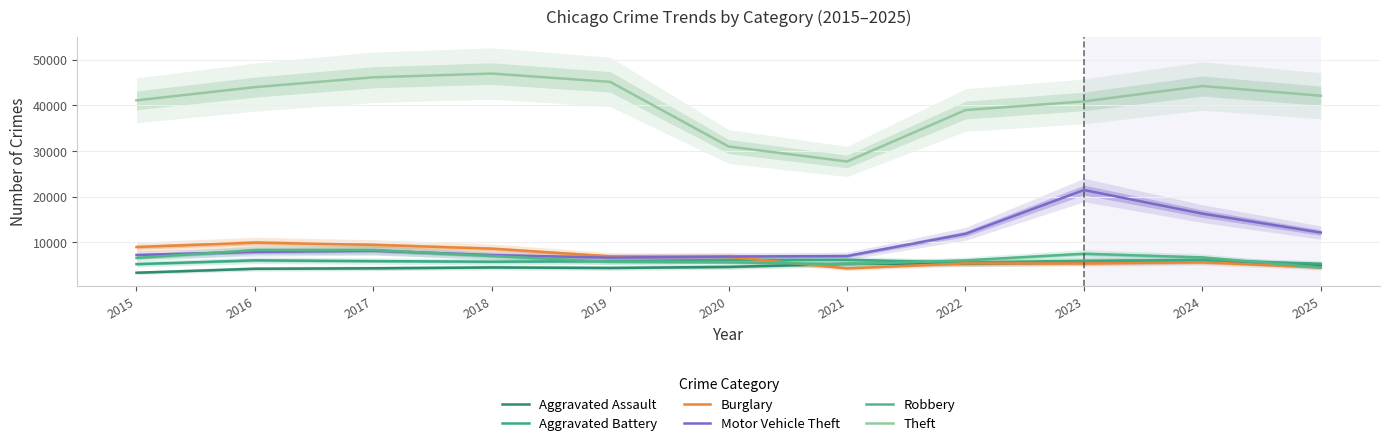

True or false: Theft and Burglary intersect in this chart.

False